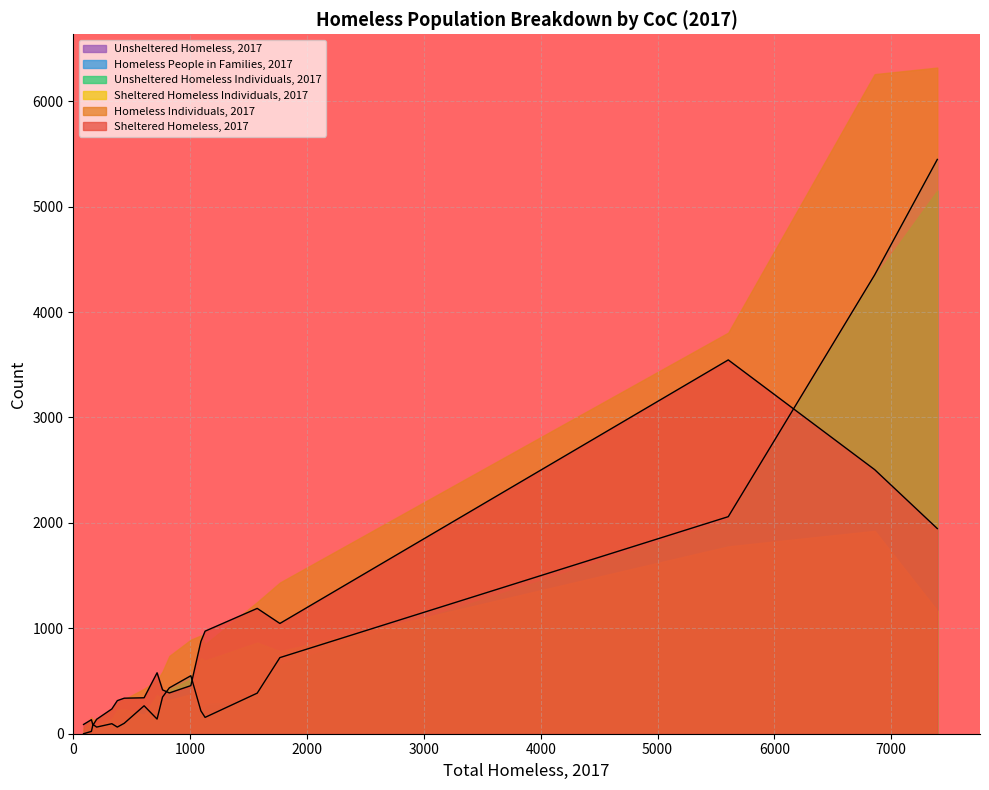

What is the maximum value shown in the chart?

6319